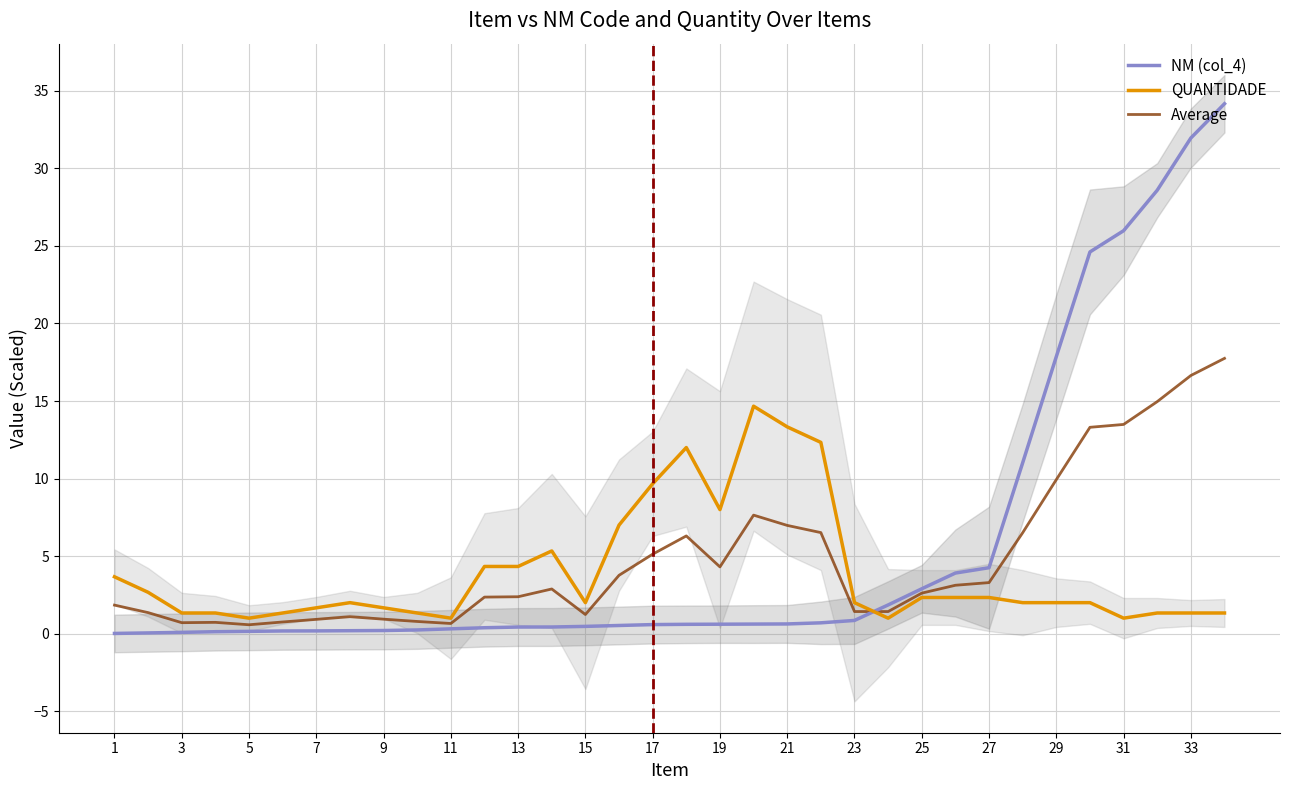

In Average, how many points are higher than both neighbors (excluding endpoints)?

5